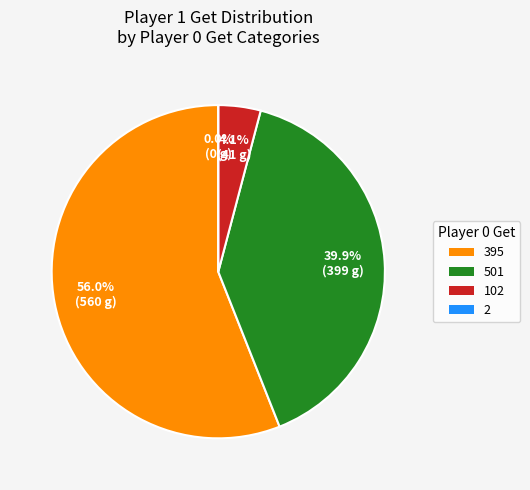

Combined, do 2 and 501 account for over 50%?

No